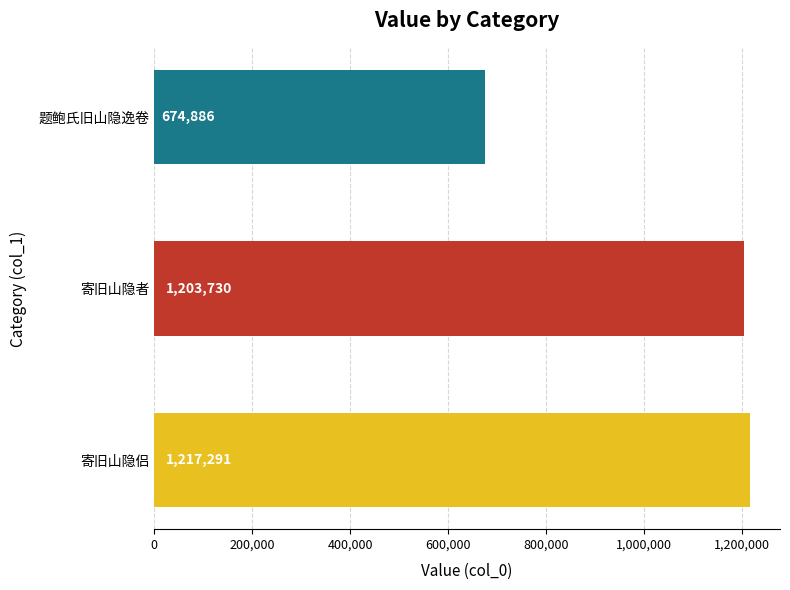

The value at 寄旧山隐侣 is 607283. True or false?

False